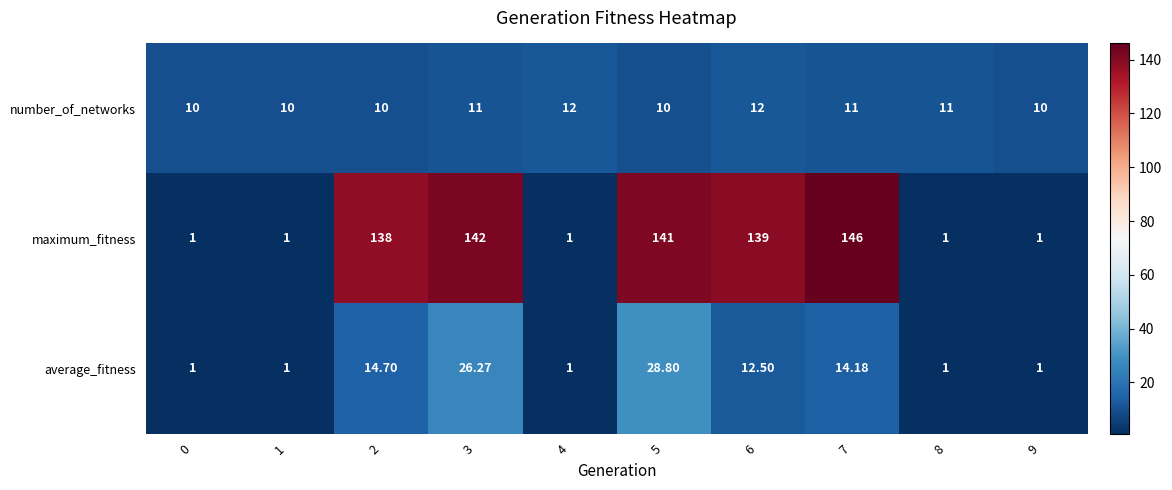

Which series changed the most between 1 and 5?

maximum_fitness